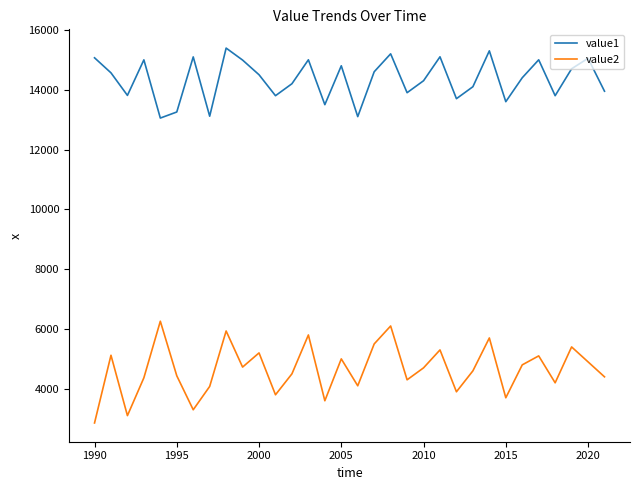

Rank the series by their average value, from lowest to highest.

value2, value1